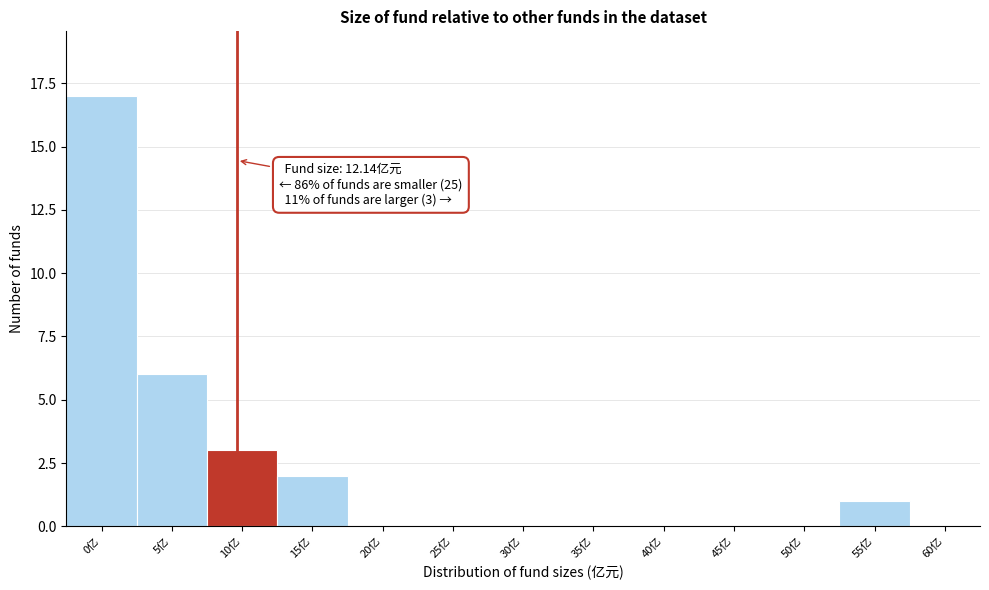

Reading left to right, transcribe all the data shown in this chart.

0亿=17	5亿=6	10亿=3	15亿=2	20亿=0	25亿=0	30亿=0	35亿=0	40亿=0	45亿=0	50亿=0	55亿=1	60亿=0